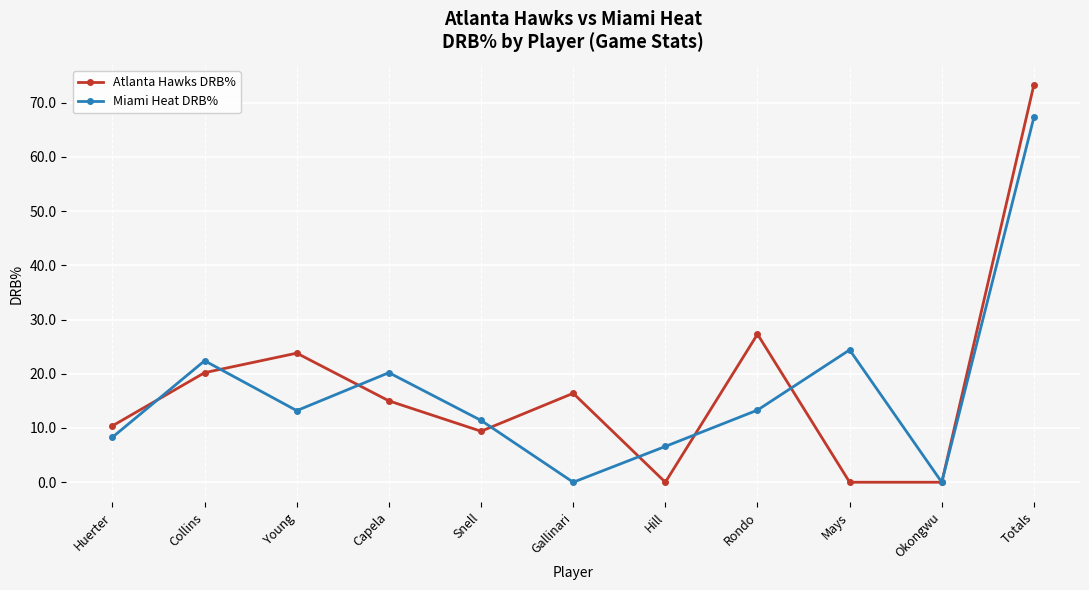

What is the label of the 3rd point from the left?

Young